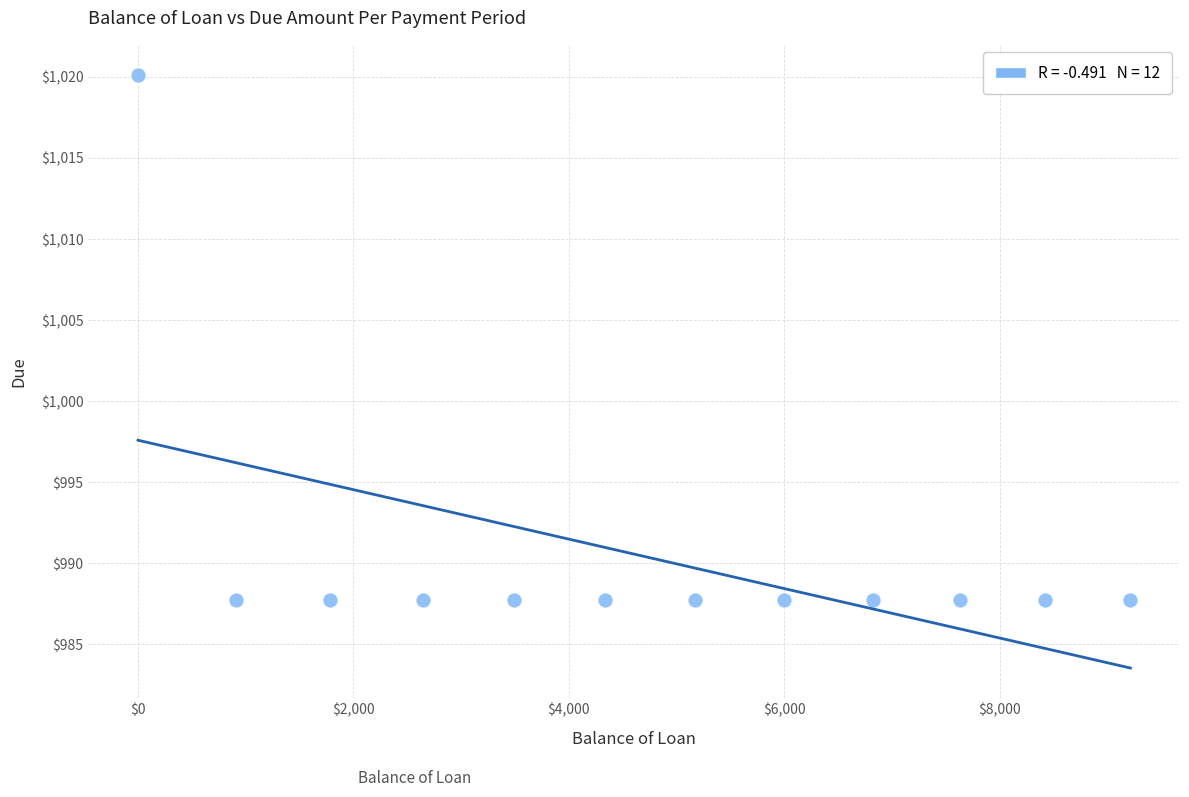

What is the average Y value?

990.4